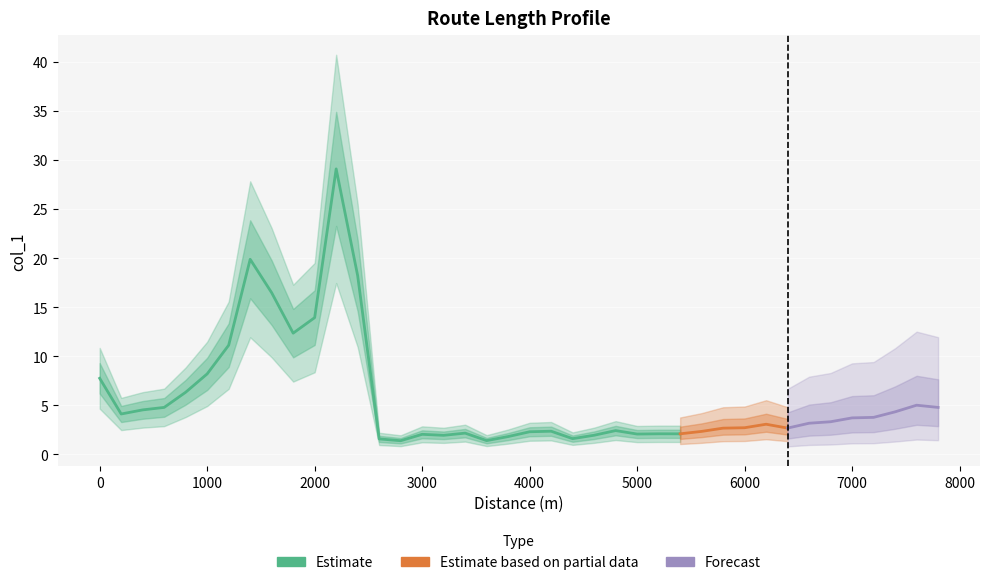

Reading left to right, what are all the values shown in this chart?

0=7.7	1=4.1	2=4.5	3=4.8	4=6.3	5=8.2	6=11.1	7=19.9	8=16.5	9=12.3	10=13.9	11=29.1	12=18.2	13=1.6	14=1.4	15=2.0	16=1.9	17=2.2	18=1.4	19=1.8	20=2.3	21=2.3	22=1.6	23=1.9	24=2.4	25=2.1	26=2.1	27=2.1	28=2.3	29=2.7	30=2.7	31=3.1	32=2.7	33=3.2	34=3.3	35=3.7	36=3.8	37=4.3	38=5.0	39=4.8